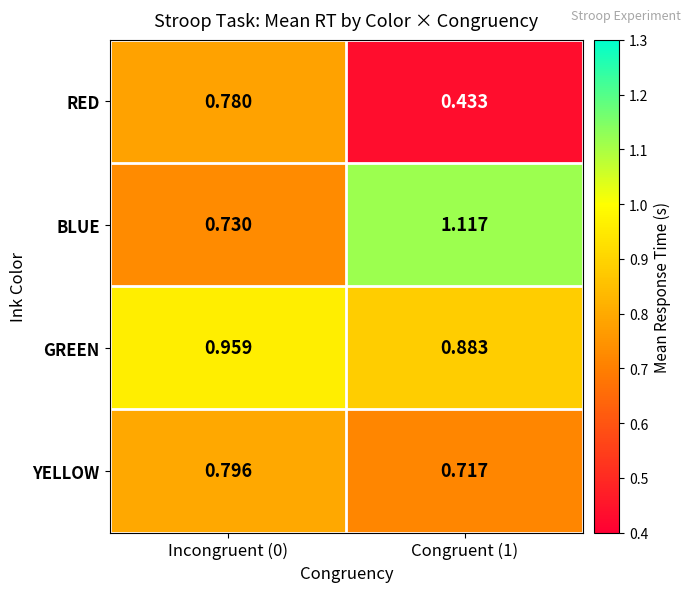

Between Incongruent (0) and Congruent (1), which series saw the biggest shift?

BLUE